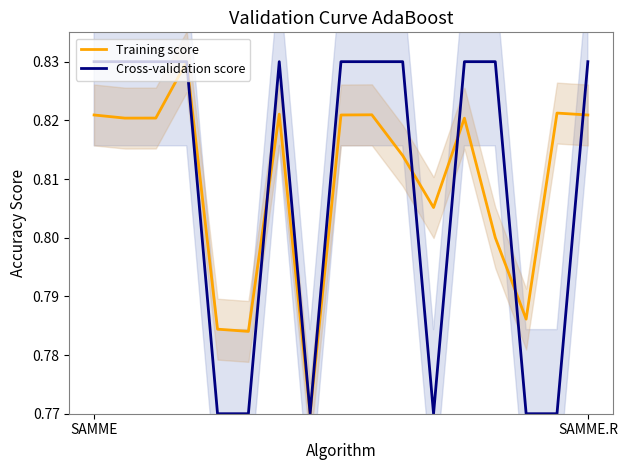

What is the approximate value of Training score at 7?

0.8